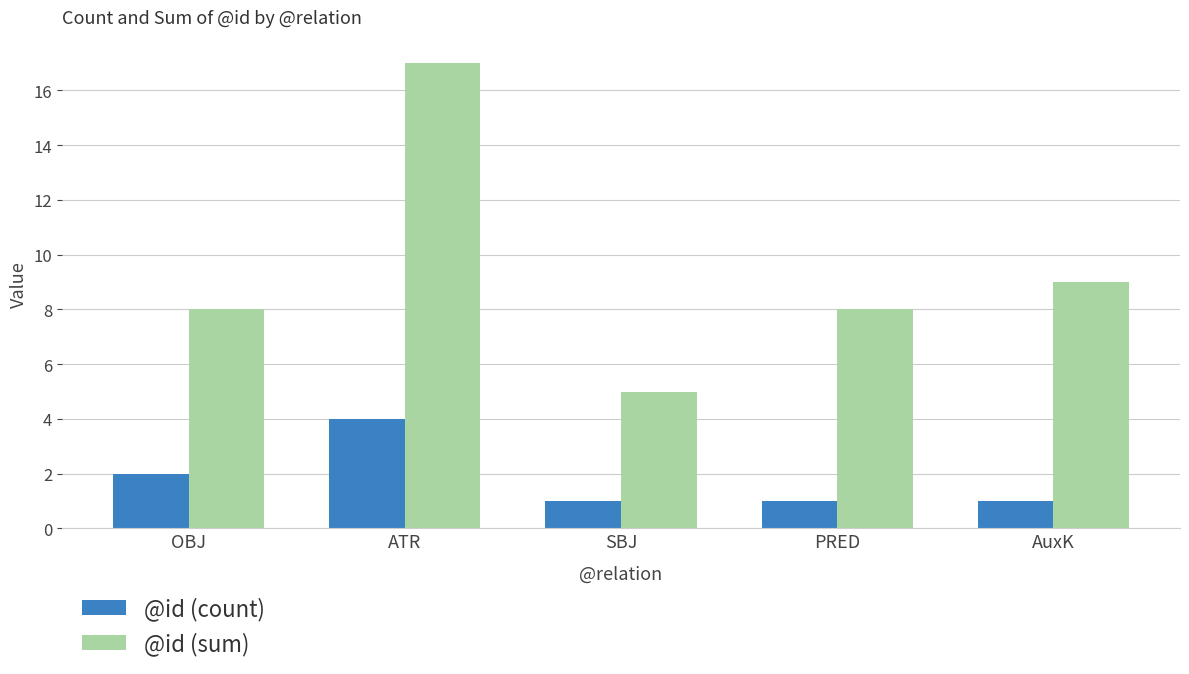

How many bars are there in each group?

2